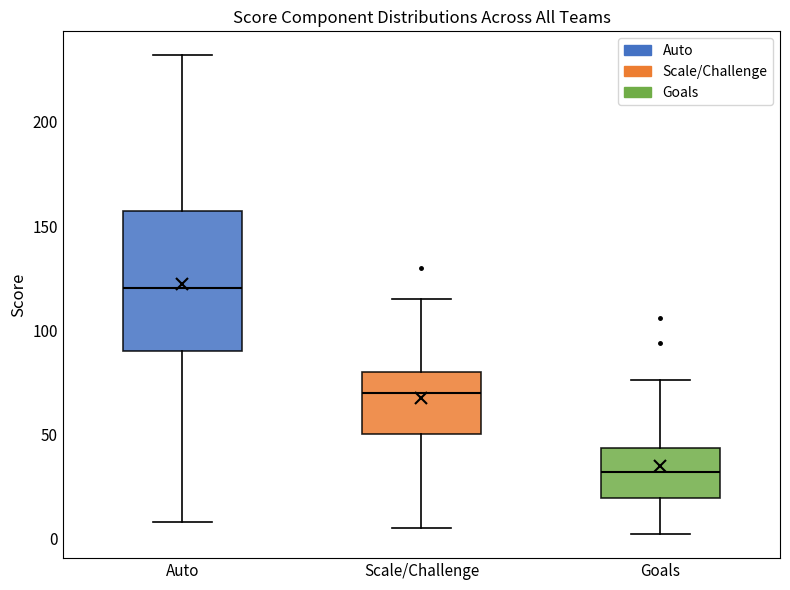

Which box's median line is the highest?

Auto